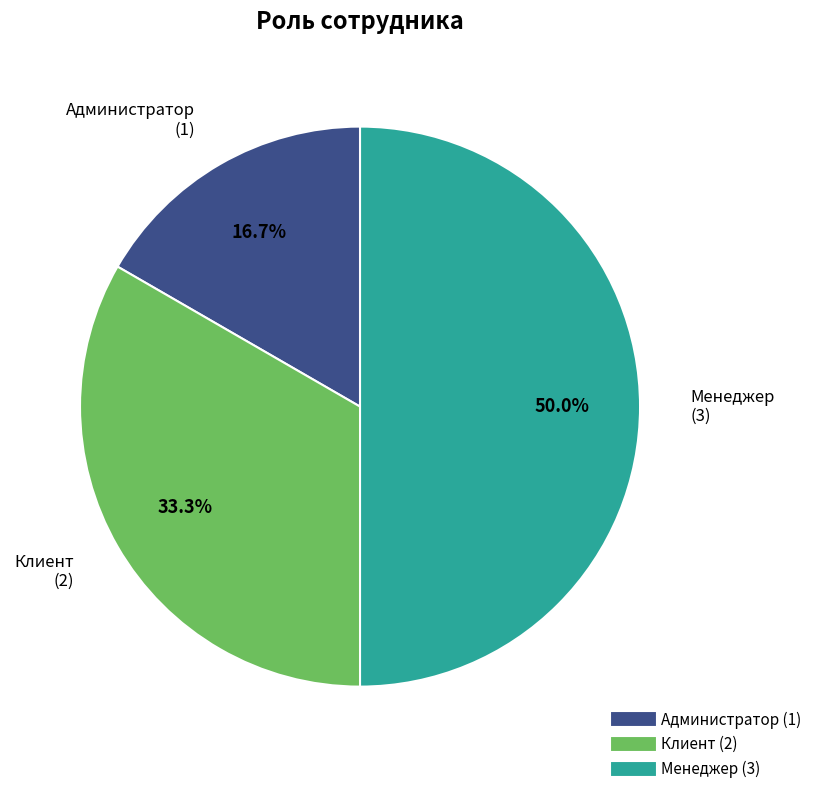

Is Администратор the majority of the pie?

No